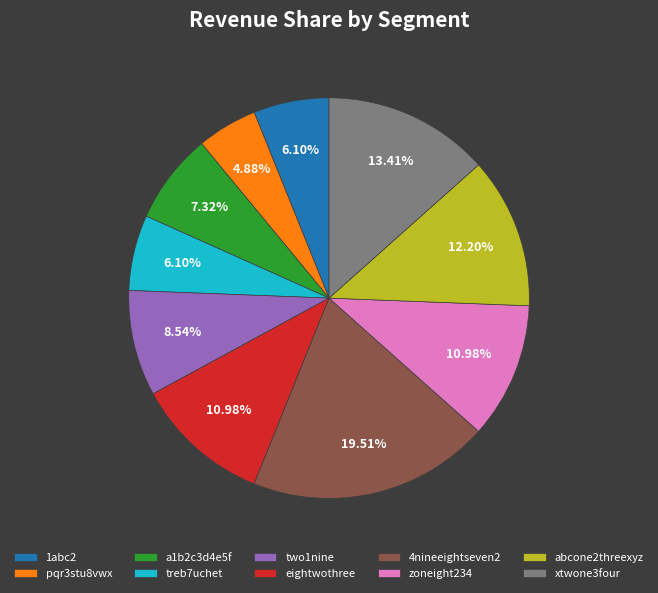

What percentage is the zoneight234 slice, to the nearest percent?

11%